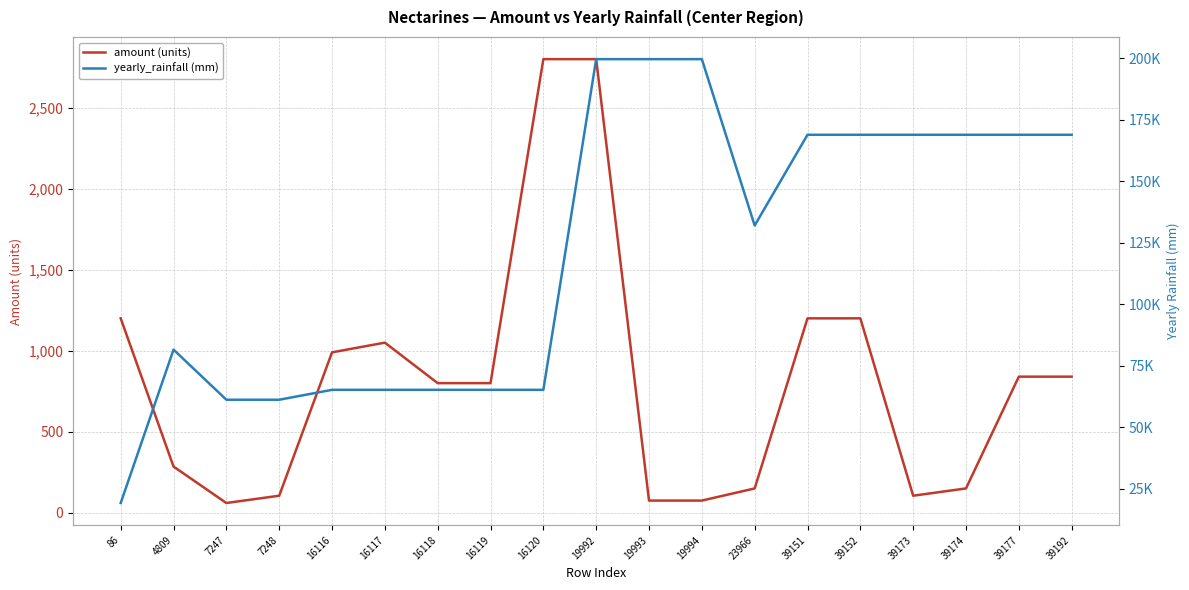

Reading left to right, transcribe all the data shown in this chart.

amount: 1200.0	285.0	60.0	105.0	990.0	1050.0	800.0	800.0	2800.0	2800.0	75.0	75.0	150.0	1200.0	1200.0	105.0	150.0	840.0	840.0
yearly_rainfall: 19127.6	81521.5	61136.9	61136.9	65165.2	65165.2	65165.2	65165.2	65165.2	199678.9	199678.9	199678.9	132006.2	168914.6	168914.6	168914.6	168914.6	168914.6	168914.6